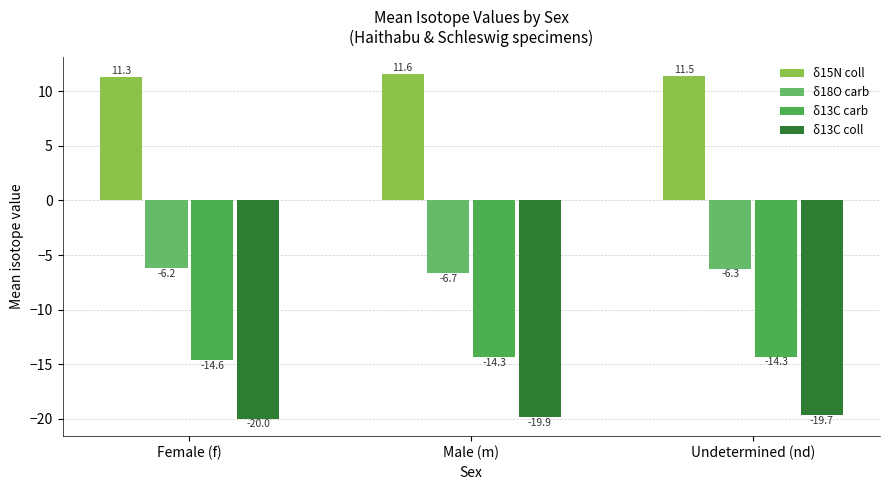

At how many categories does at least one series exceed 2?

3